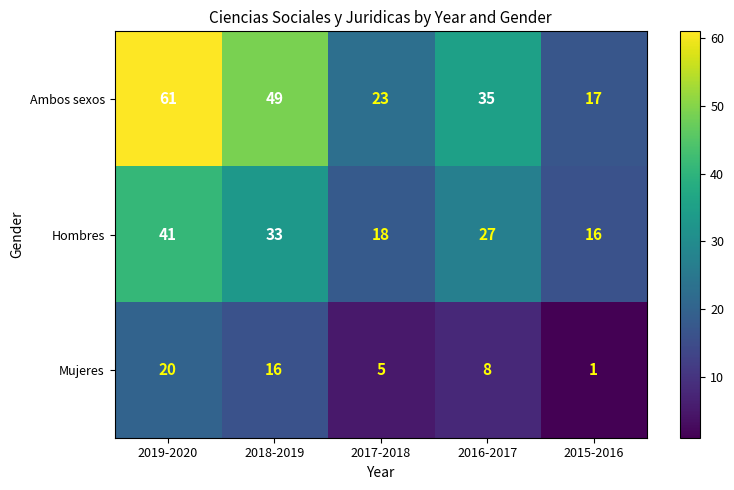

List the series in order of their overall mean, lowest first.

Mujeres, Hombres, Ambos sexos